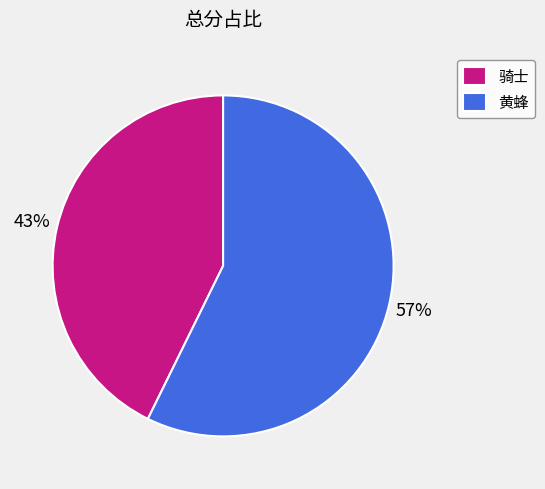

To the nearest percent, what is the combined percentage of 黄蜂 and 骑士?

100%